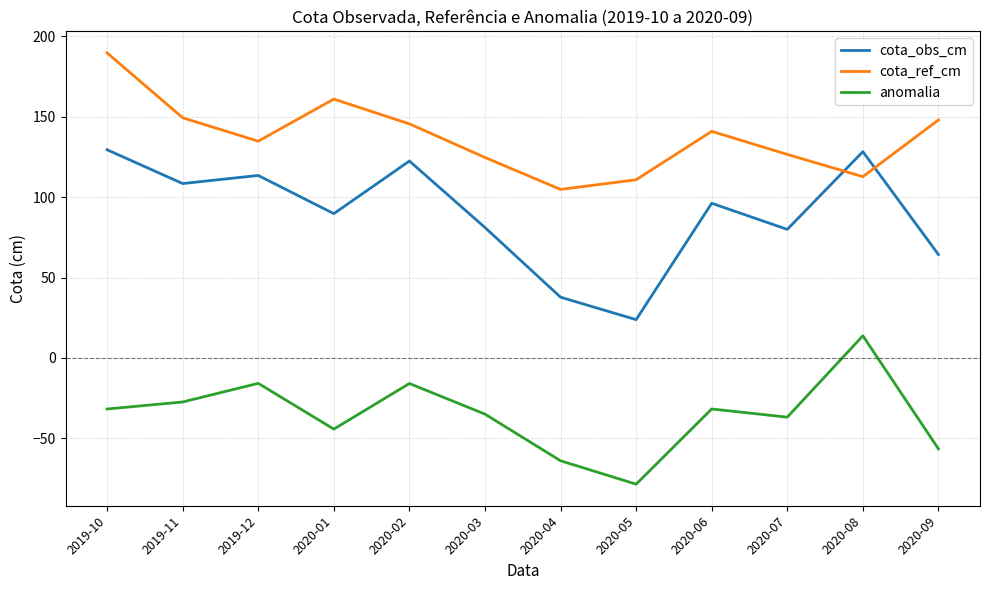

Which series has the largest total across all categories?

cota_ref_cm